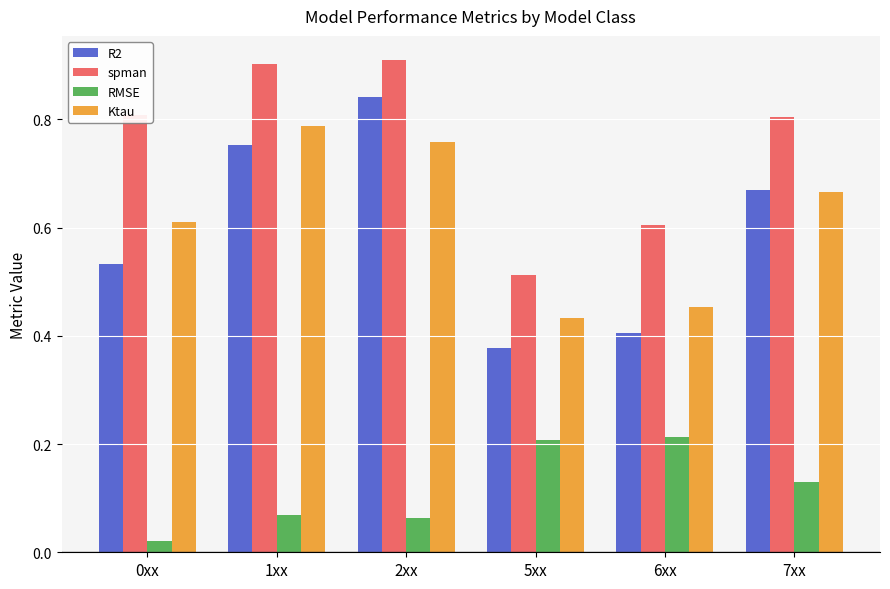

Which series has the widest spread of values?

R2